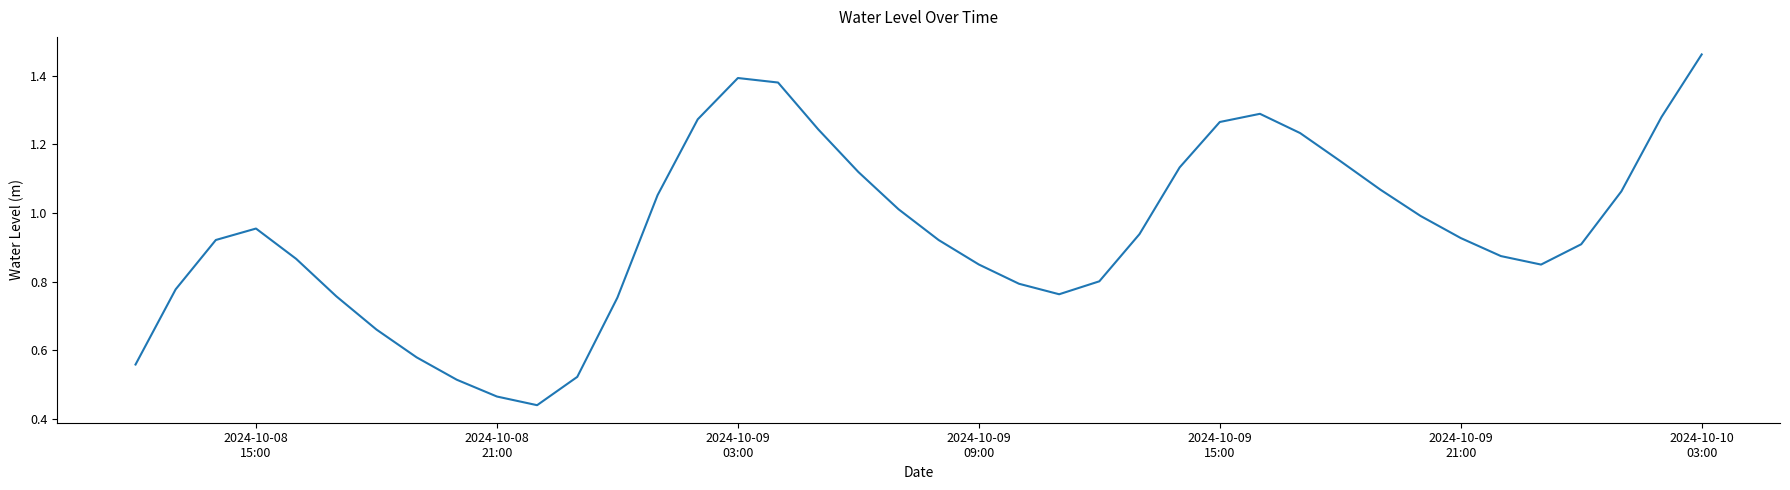

Is this an area chart (filled region under the line)?

No